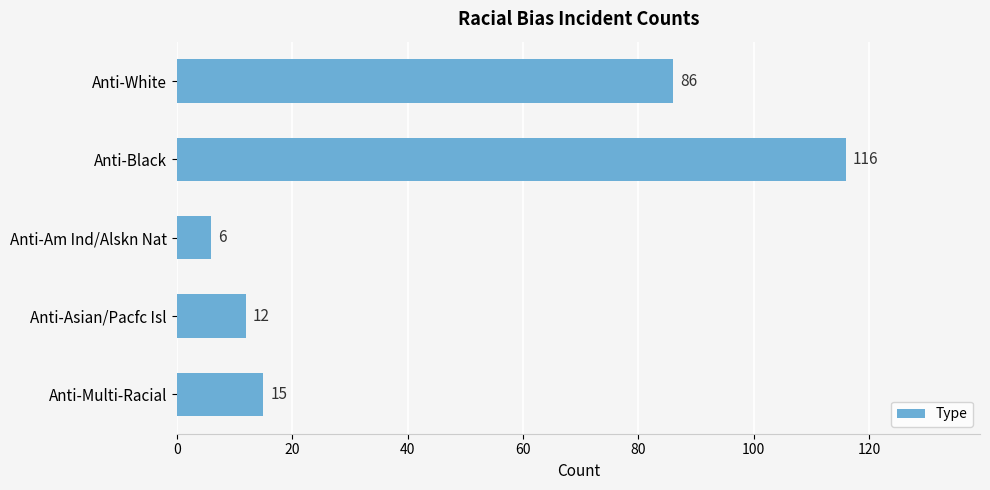

What is the sum of all values?

235